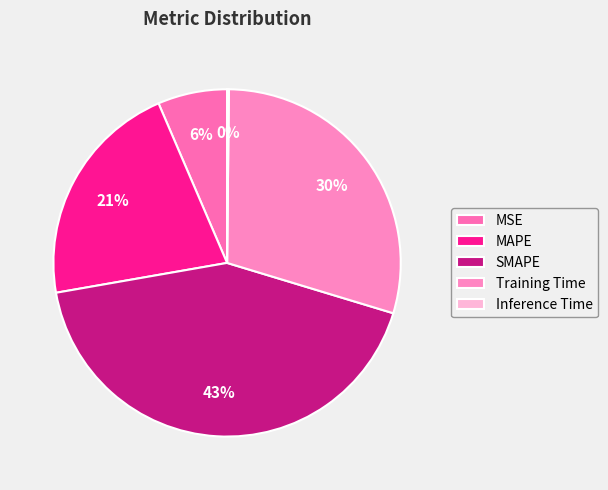

Rank the categories by value from lowest to highest.

Inference Time, MSE, MAPE, Training Time, SMAPE